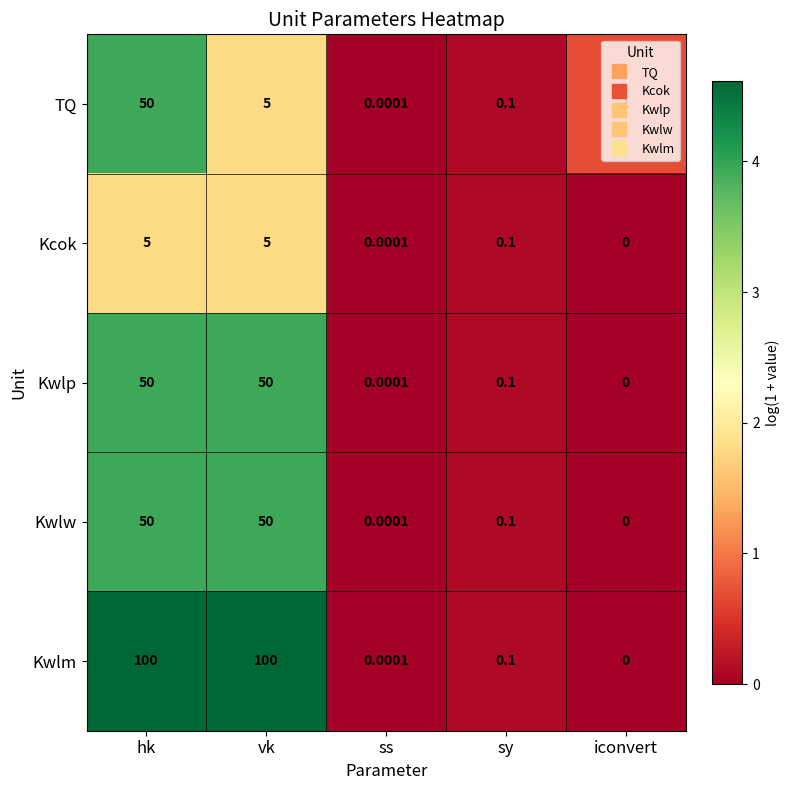

Which category has the lowest value across all series?

iconvert